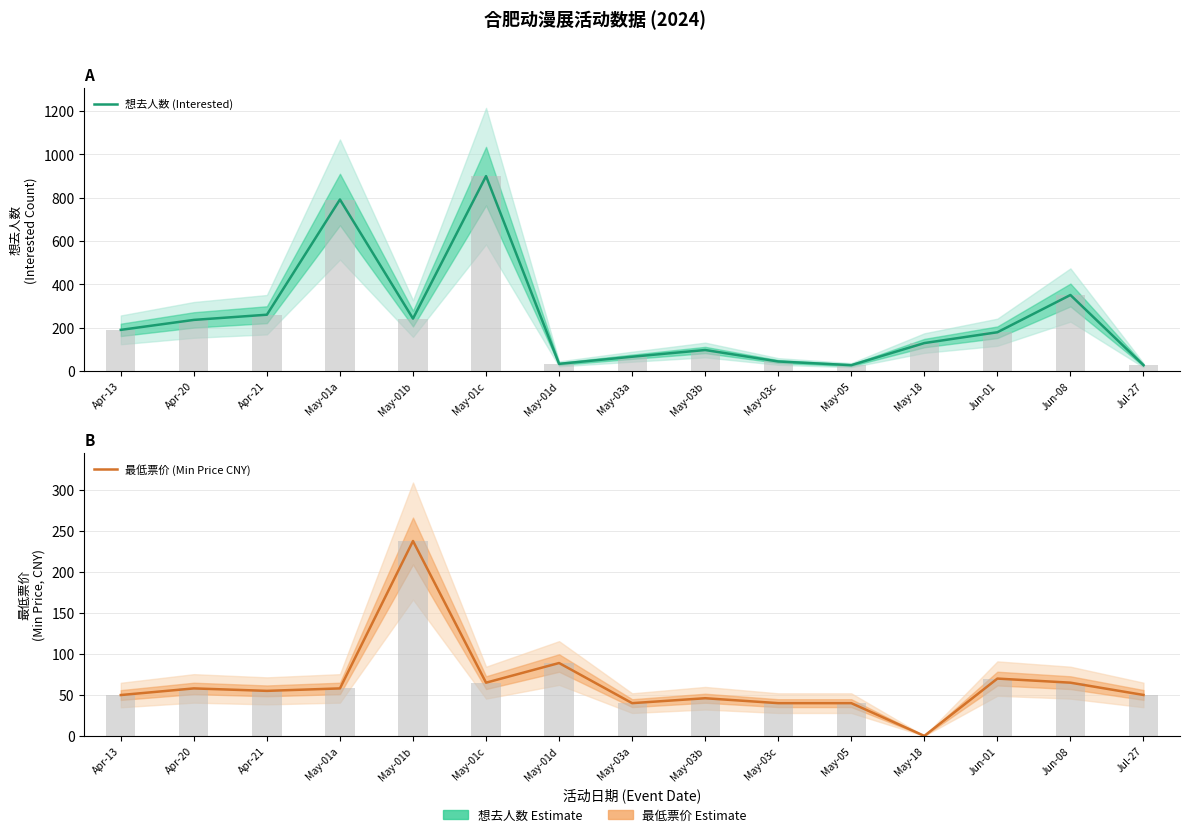

What is the label of the 6th bar from the right?

May-03c